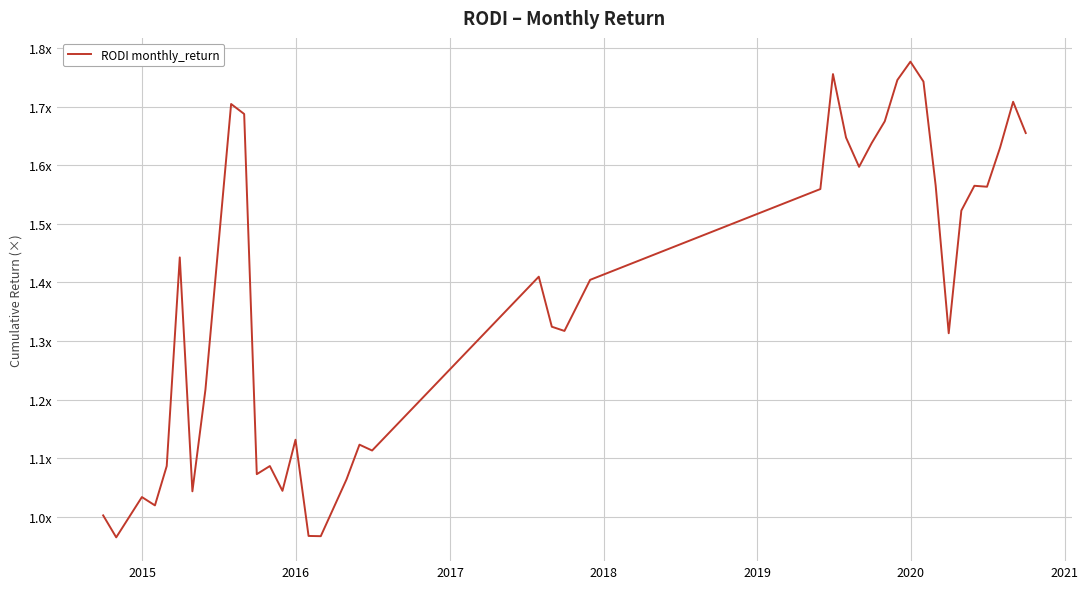

Which label corresponds to the smallest value in the chart?

2015